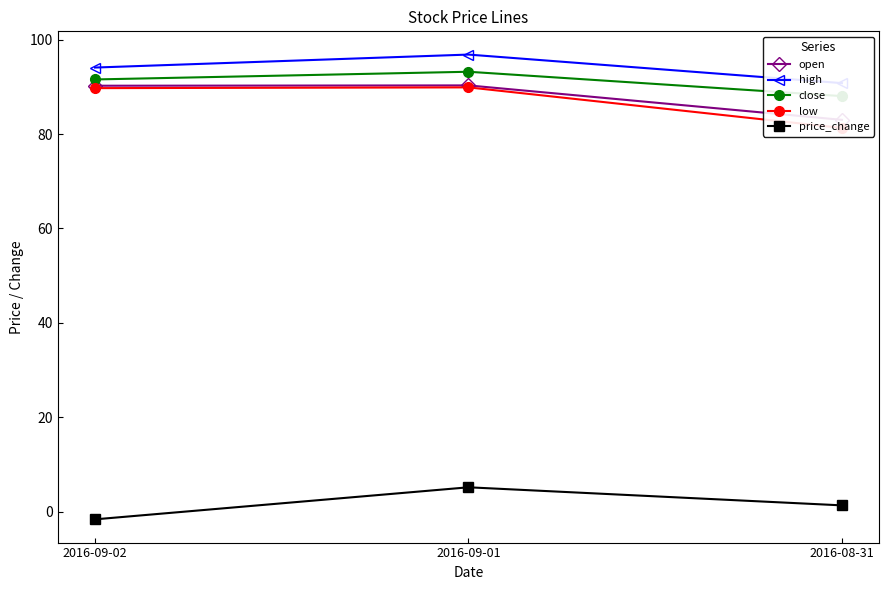

Count the high values in the range 90 to 96.

2